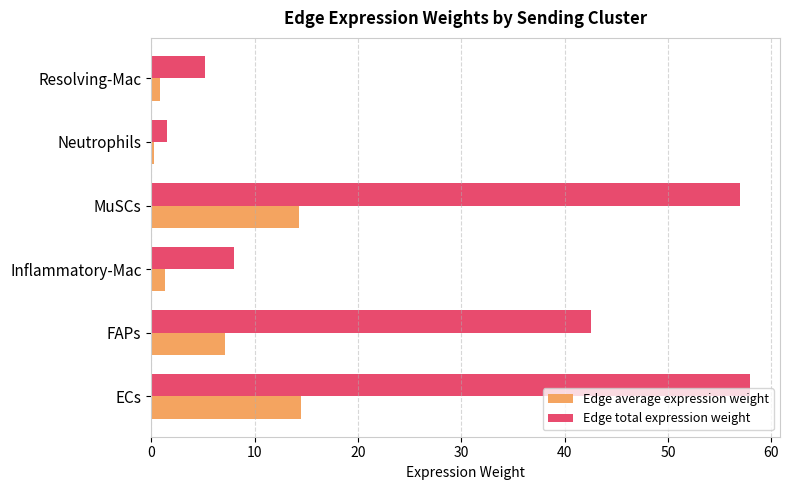

Rank the series by their average value, from highest to lowest.

Edge total expression weight, Edge average expression weight